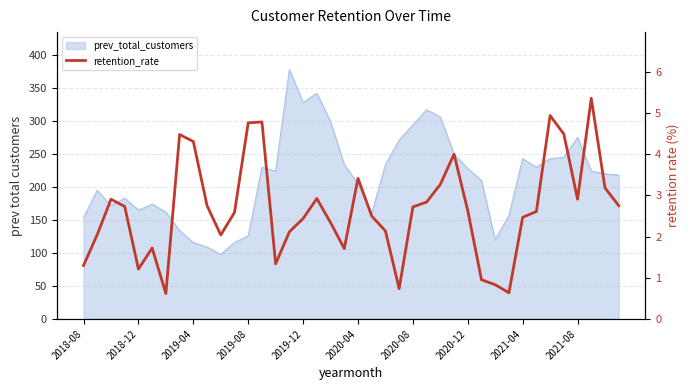

True or false: the data has more than 1 interior local peaks.

True